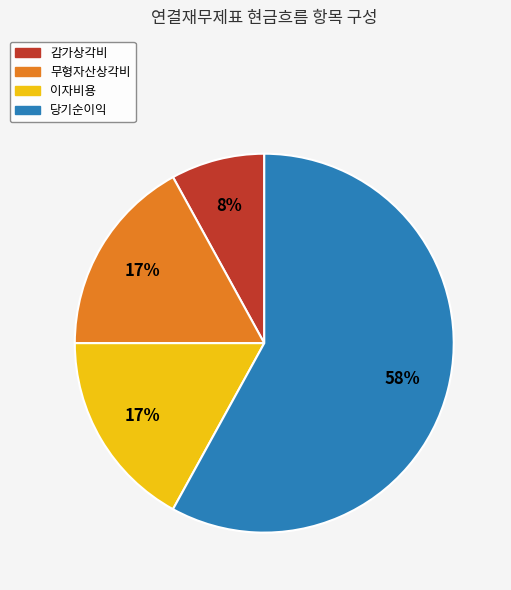

Does any single category account for the majority?

Yes